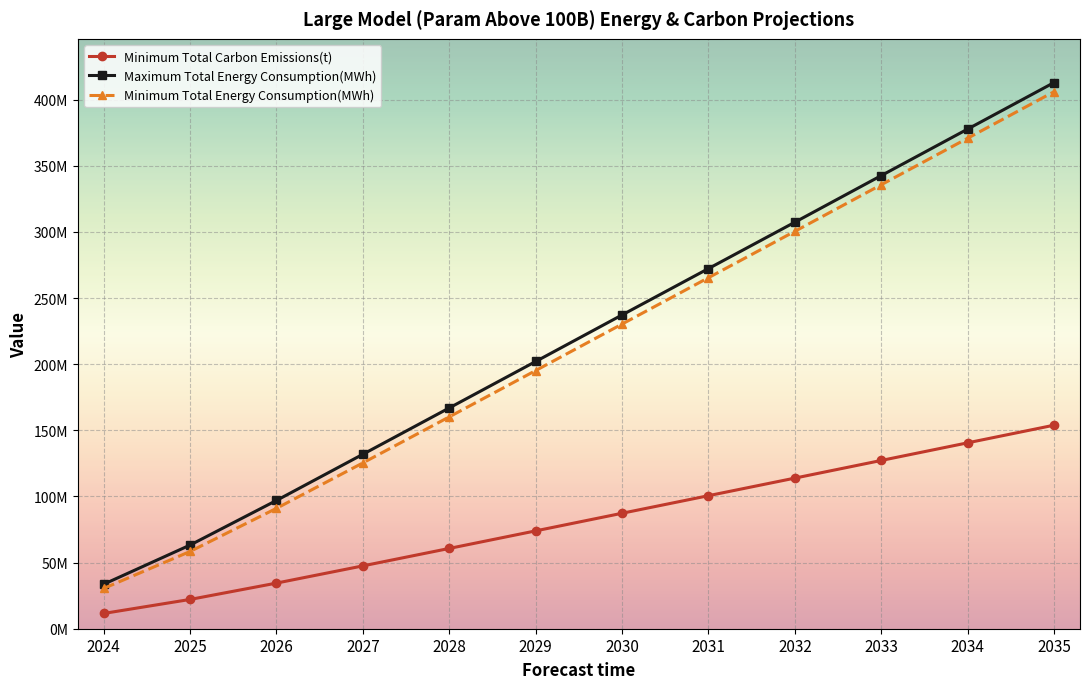

What is the difference between the Maximum Total Energy Consumption(MWh) values at 2030 and 2026?

140233110.8